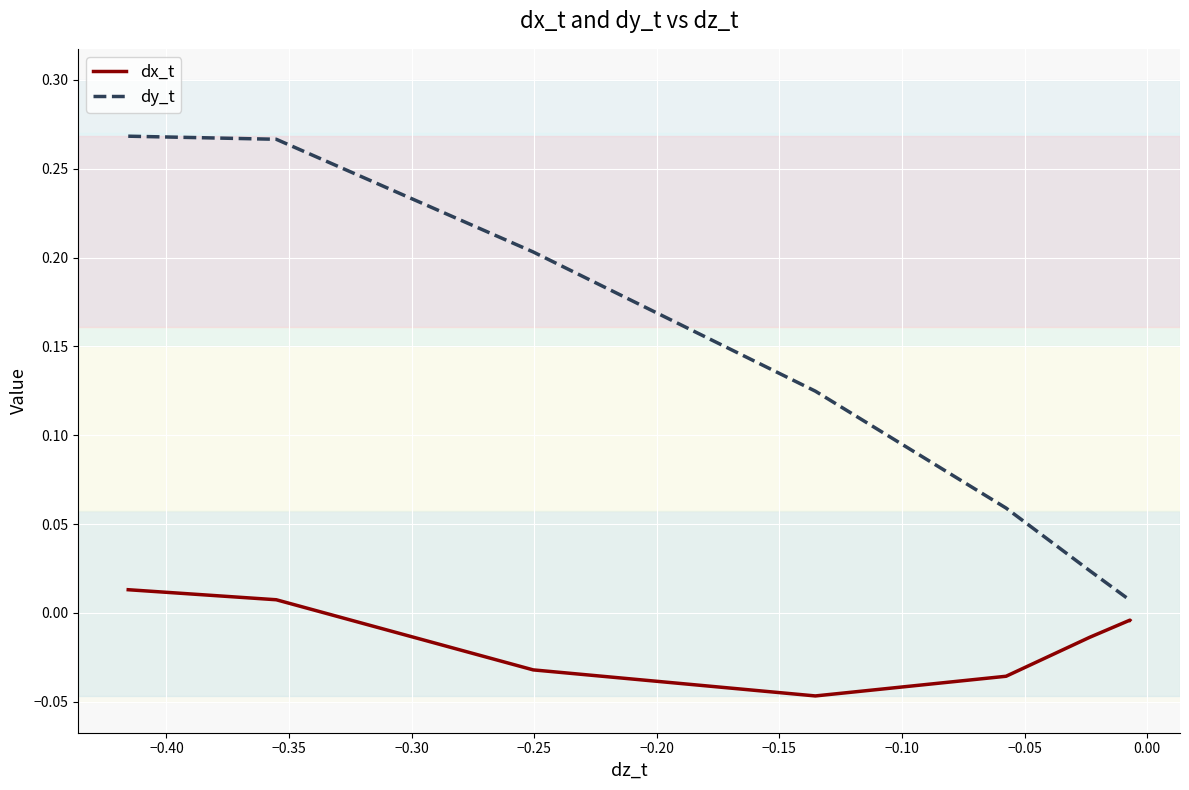

In dy_t, how many points are lower than both neighbors (excluding endpoints)?

1